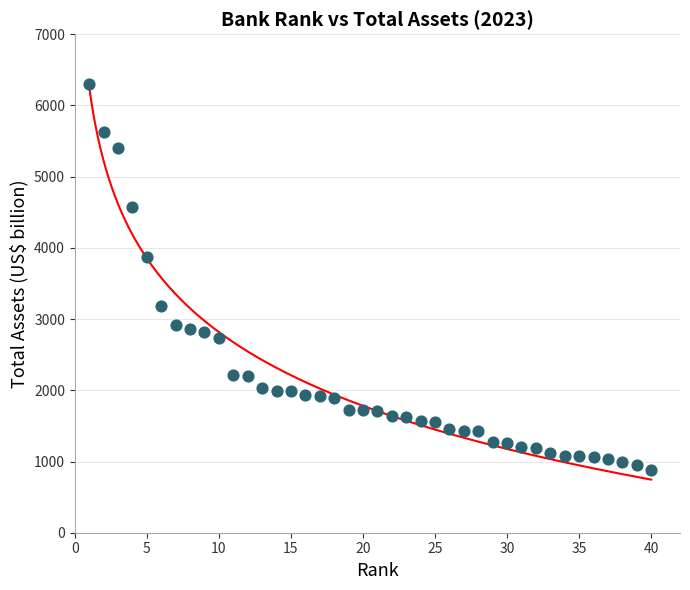

What is the range of X values (max minus min)?

39.0